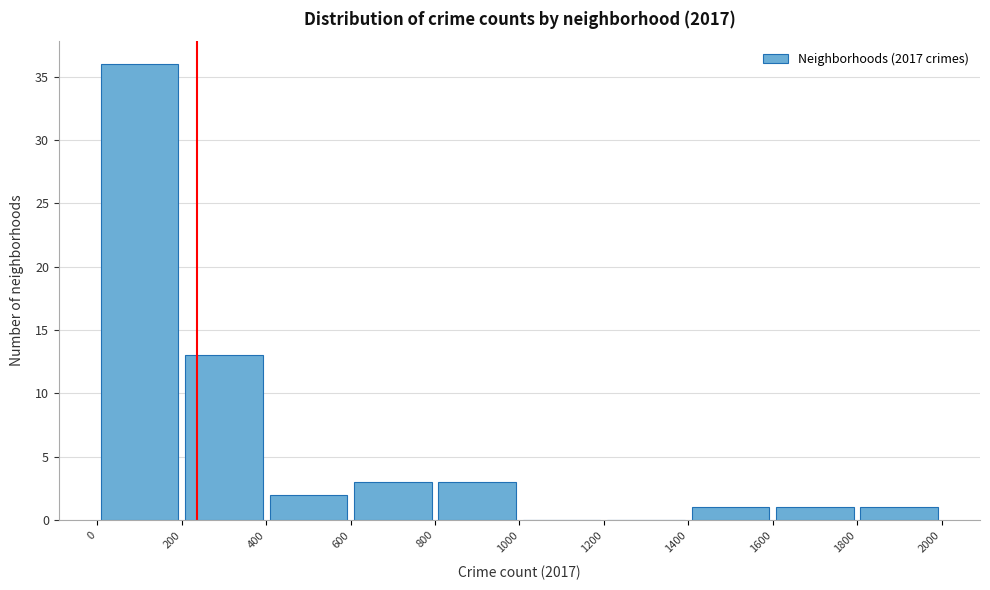

How tall is the bar that spans 600 to 800 on the x-axis? The values are not printed on the chart, so give them approximately, as read against the axis.

3